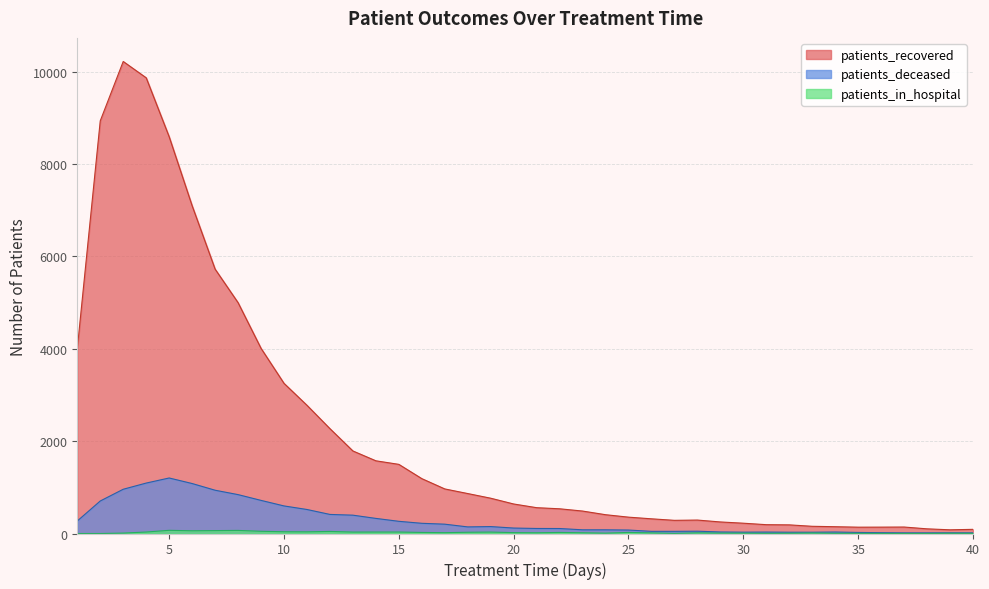

How many values in the patients_in_hospital series are below 16?

19